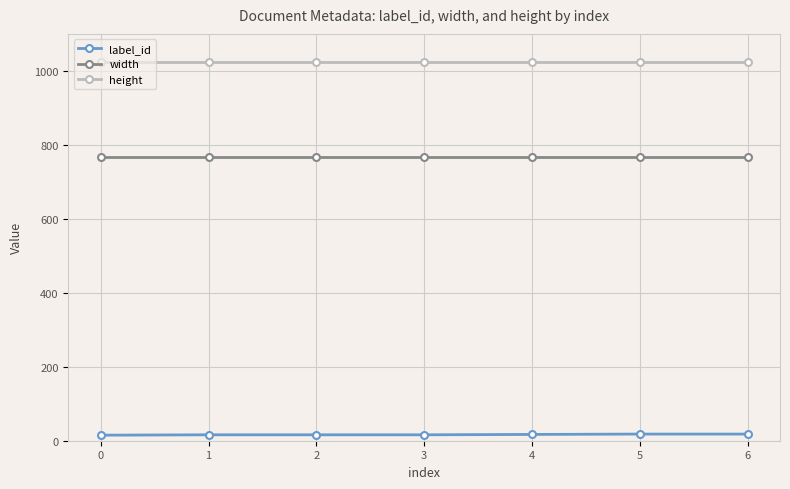

Is it true that width equals 238 at 6?

False